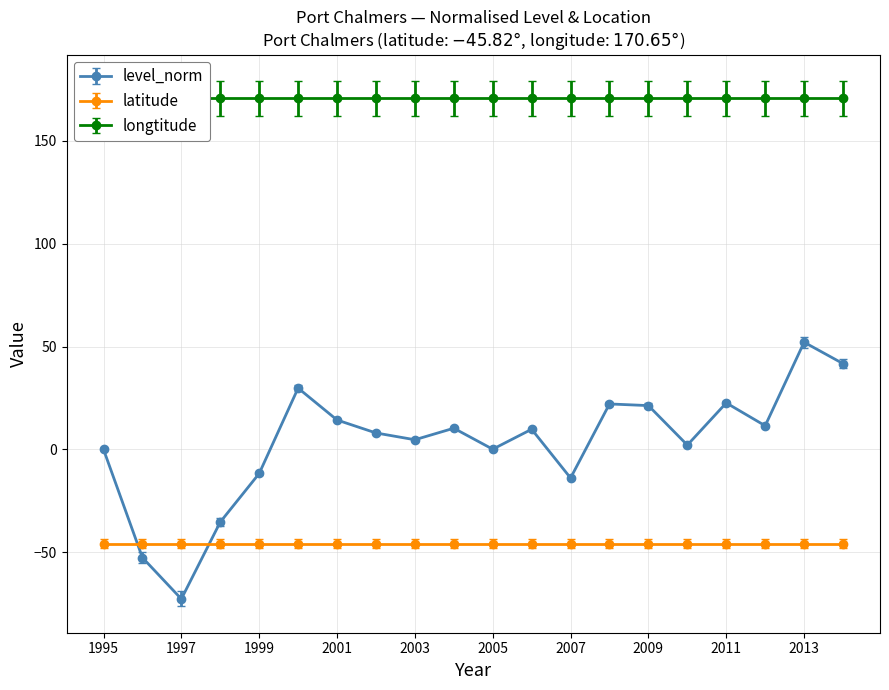

What is the minimum value shown in the chart?

-72.7